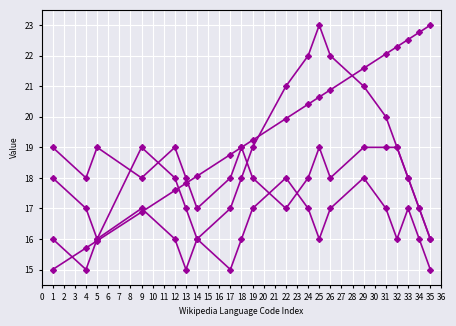

How many categories are shown in the chart?

20